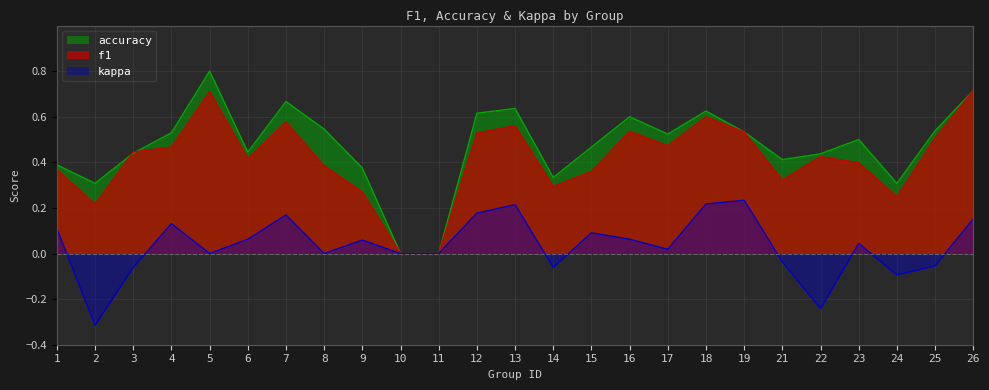

What is the sum of all f1 values?

10.4